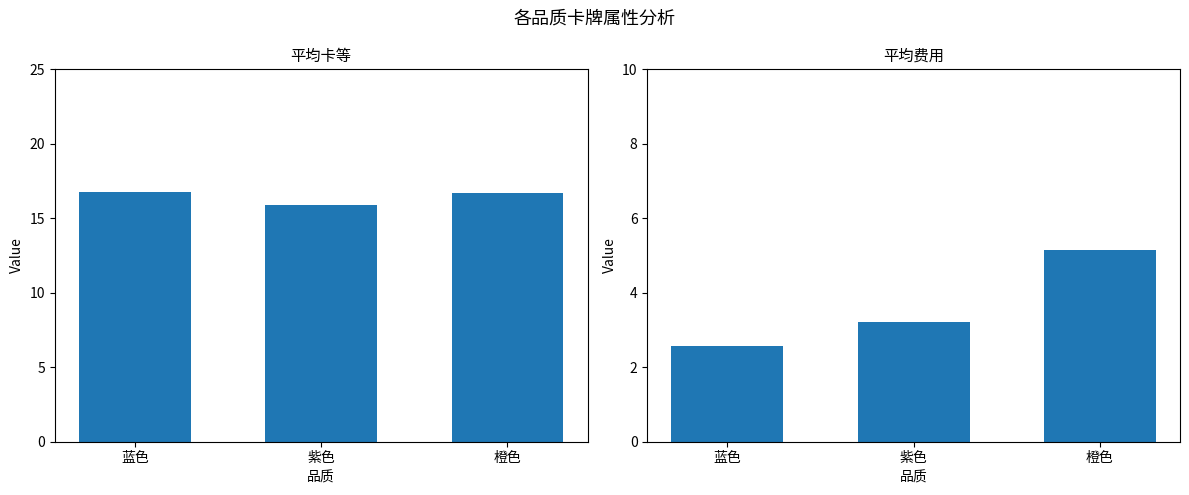

How many bars are there in each group?

2